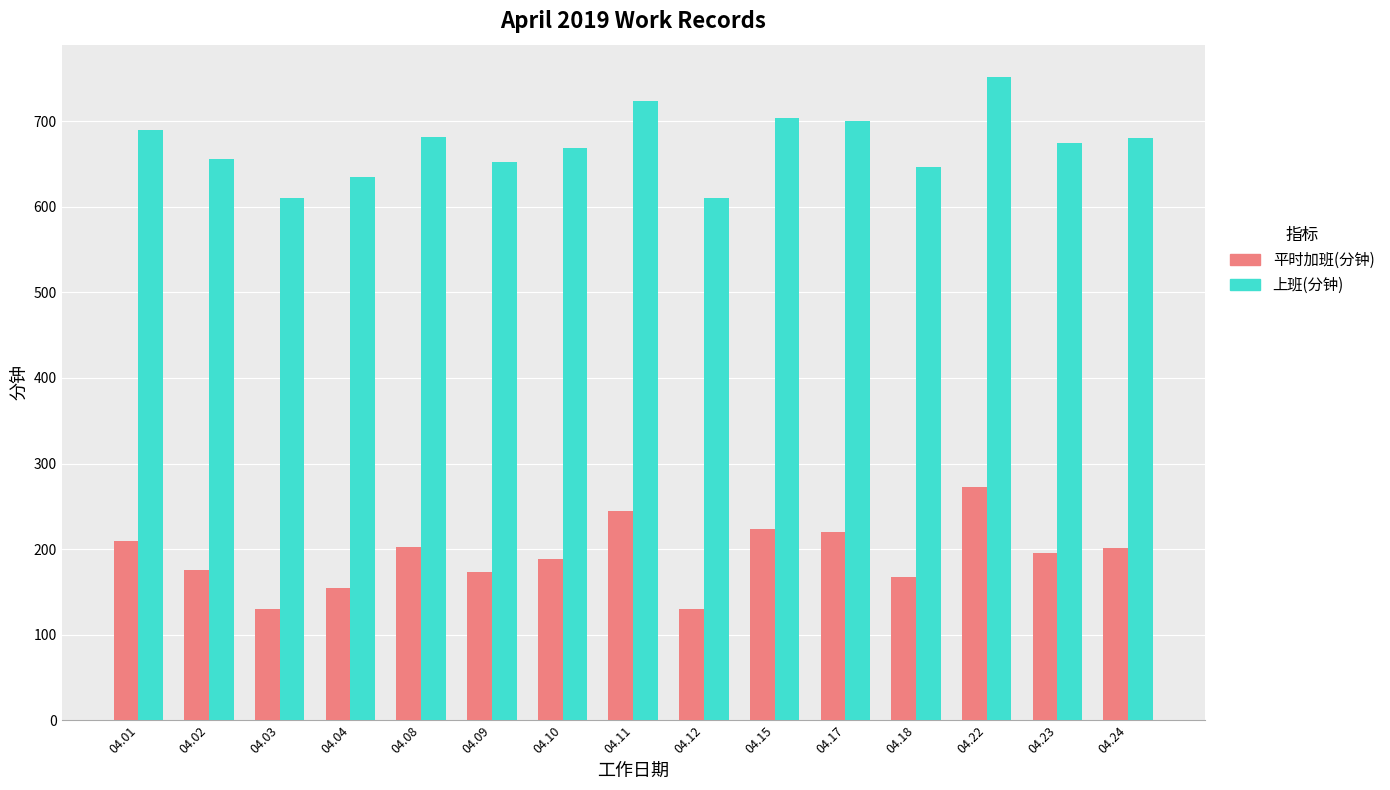

Count the number of categories in the chart.

15